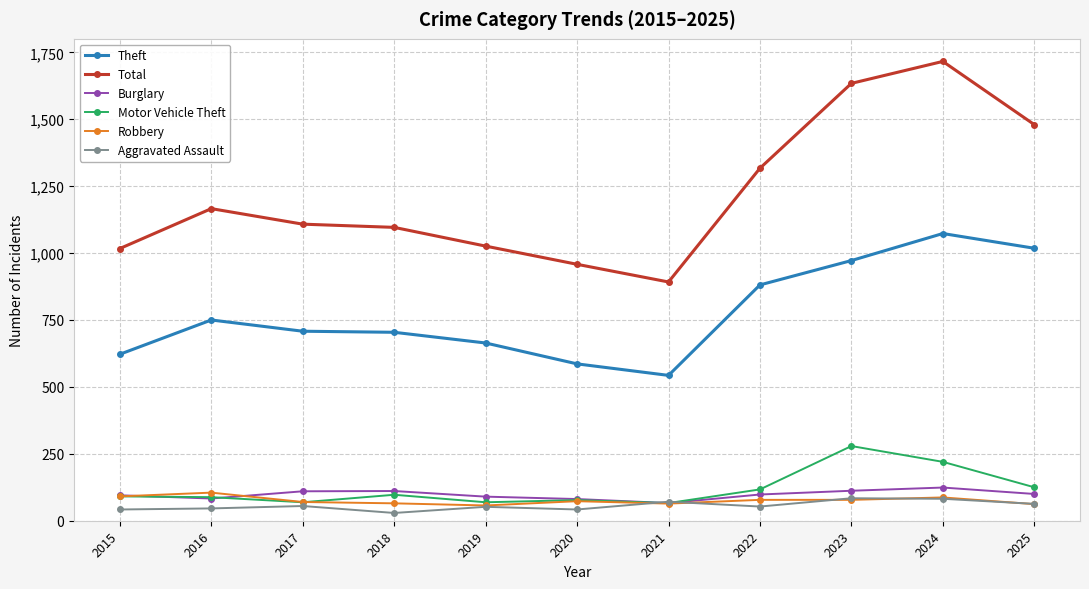

Does the chart have visible grid lines?

Yes